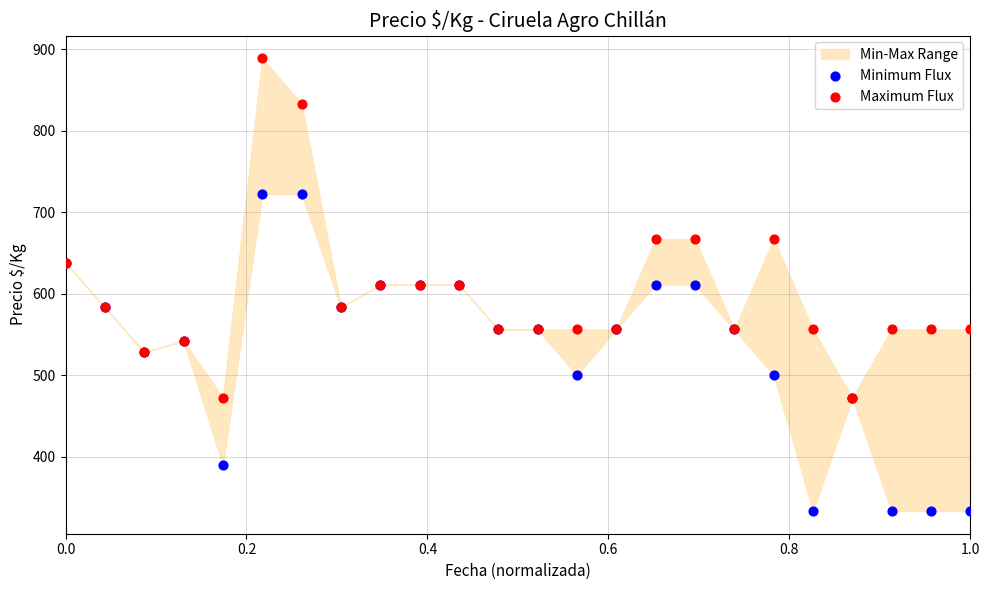

Which series contains the lowest Y value?

Minimum Flux